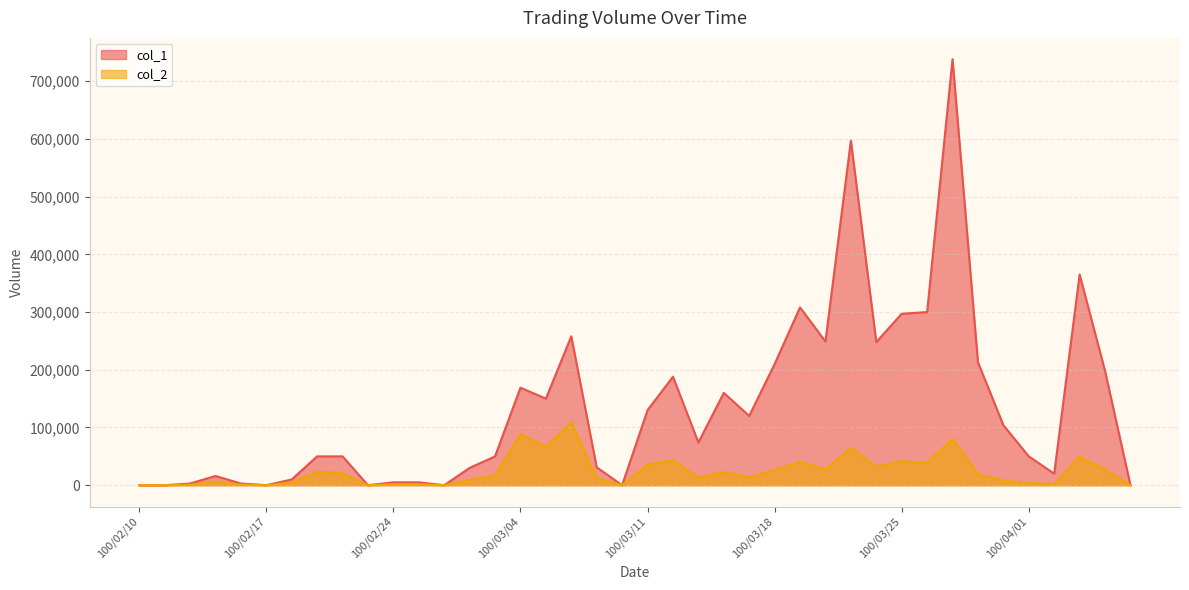

At which label does col_2 reach its peak?

100/03/08